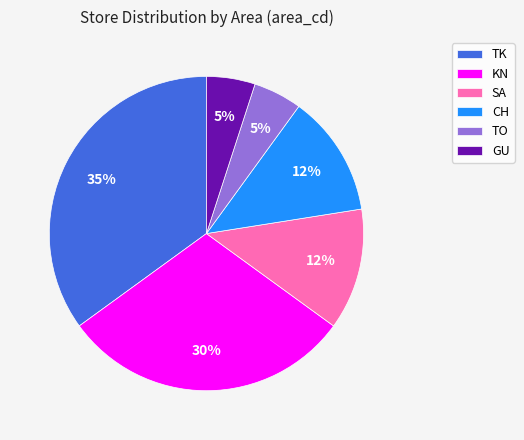

Which slice is the largest?

TK